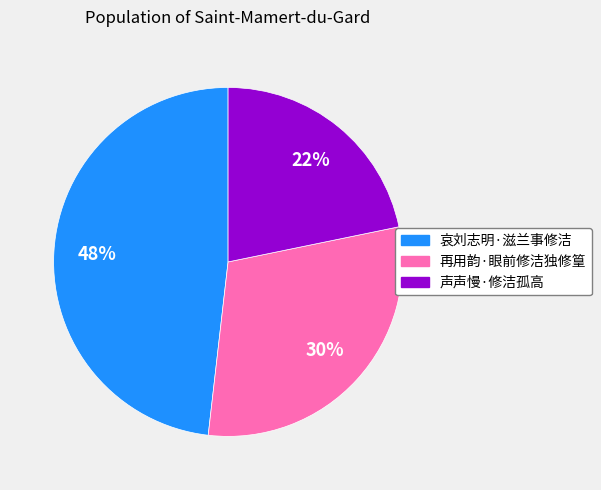

Do 声声慢·修洁孤高 and 哀刘志明·滋兰事修洁 together represent more than half of the pie?

Yes